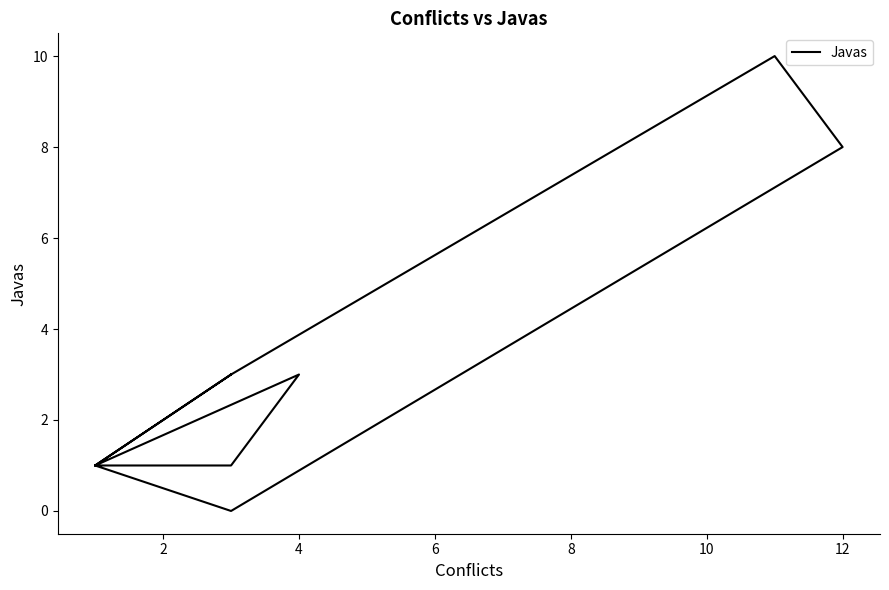

The value at 8 is -4. True or false?

False